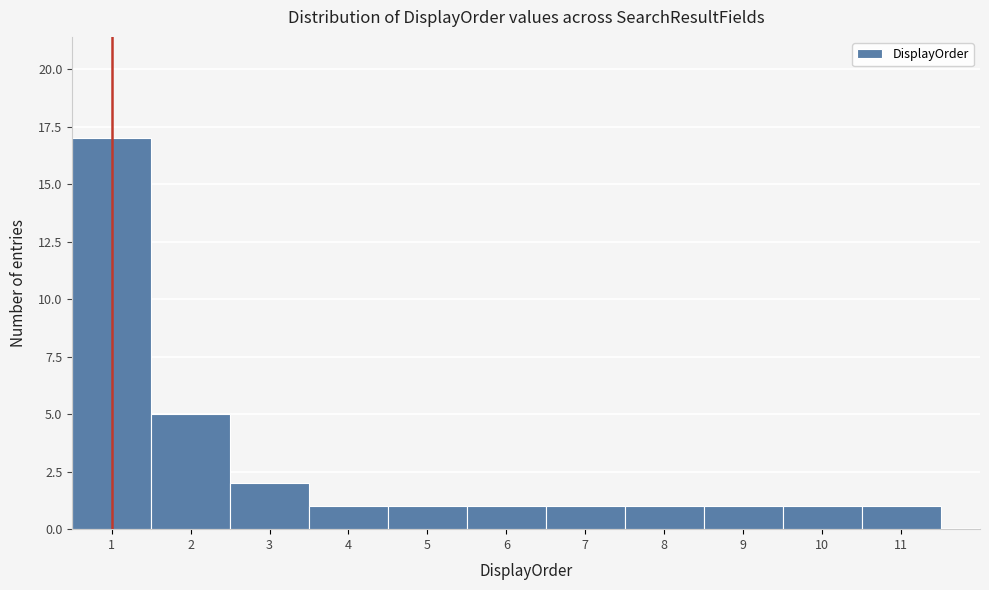

Which range on the x-axis has the tallest bar?

0.5 to 1.5